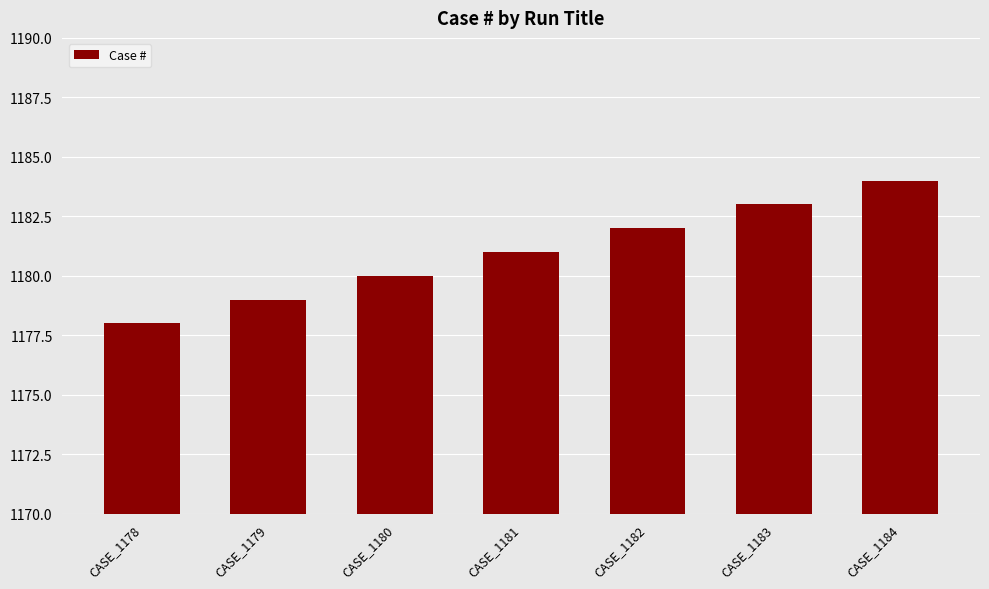

The value at CASE_1180 is 1180. True or false?

True